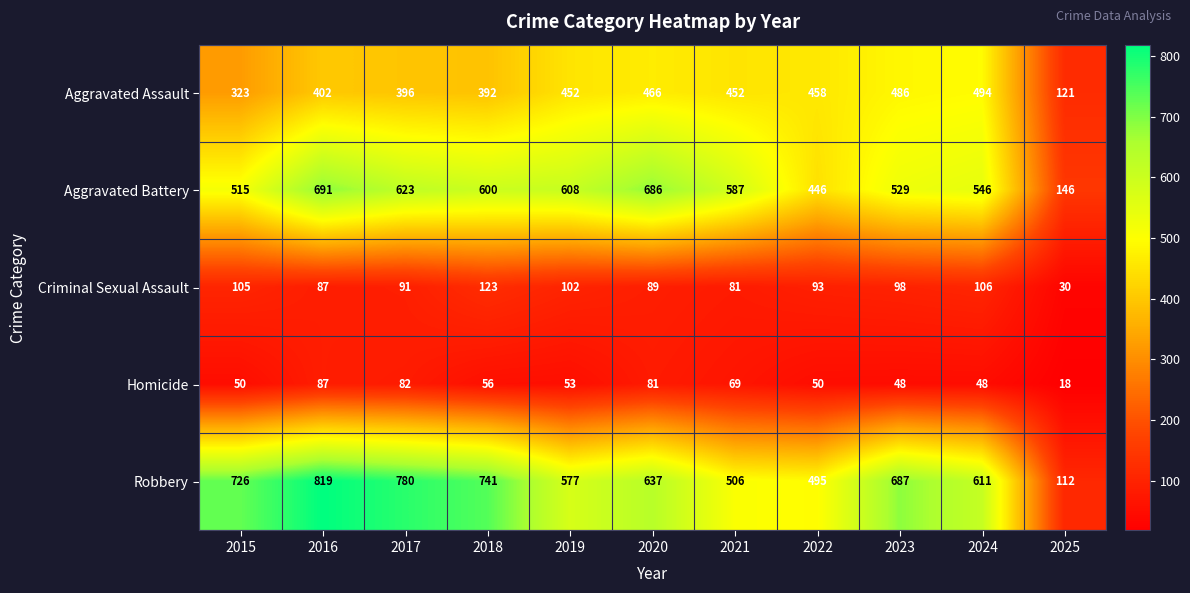

True or false: Aggravated Battery has a value of 546 at 2024.

True